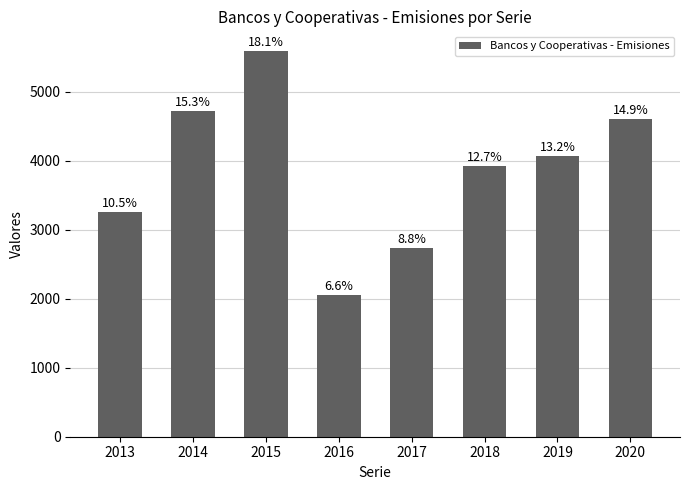

What is the difference between the values at 2018 and 2015?

1670